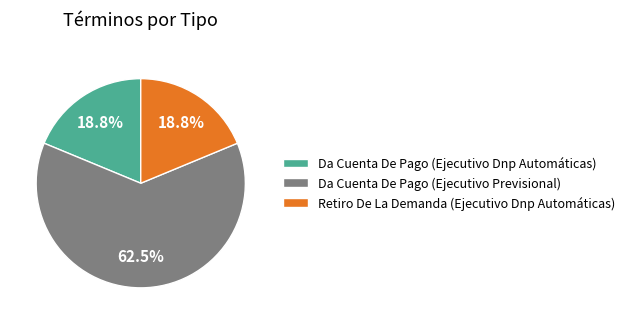

The Da Cuenta De Pago (Ejecutivo Dnp Automáticas) slice represents 24% of the pie. True or false?

False